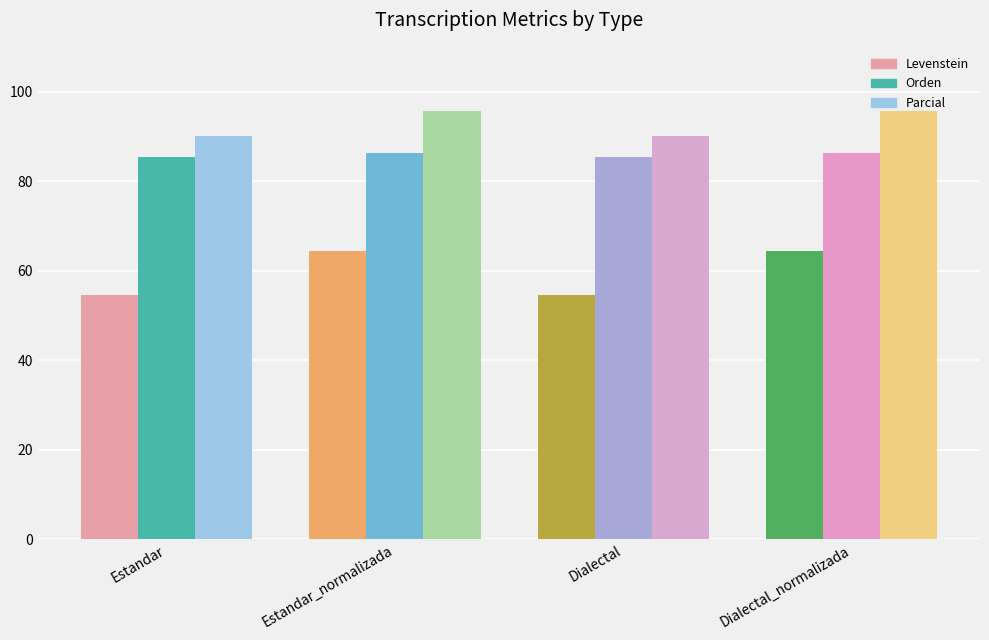

What is the label of the 2nd bar from the right?

Dialectal